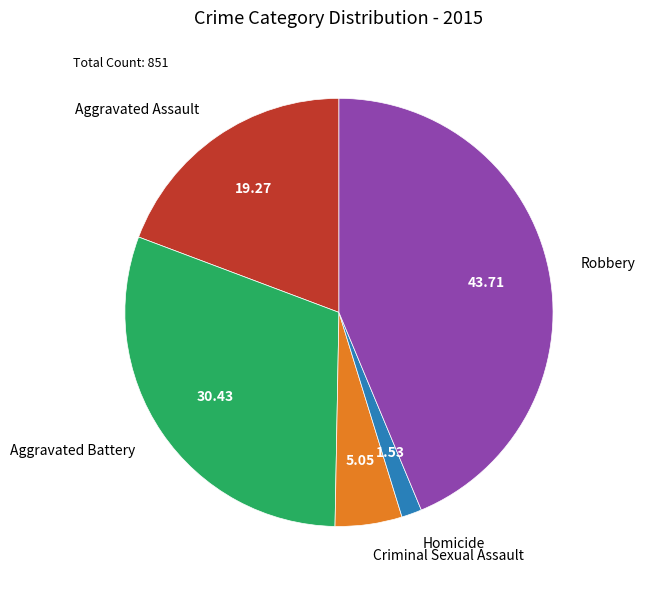

Rank the categories by value from lowest to highest.

Homicide, Criminal Sexual Assault, Aggravated Assault, Aggravated Battery, Robbery